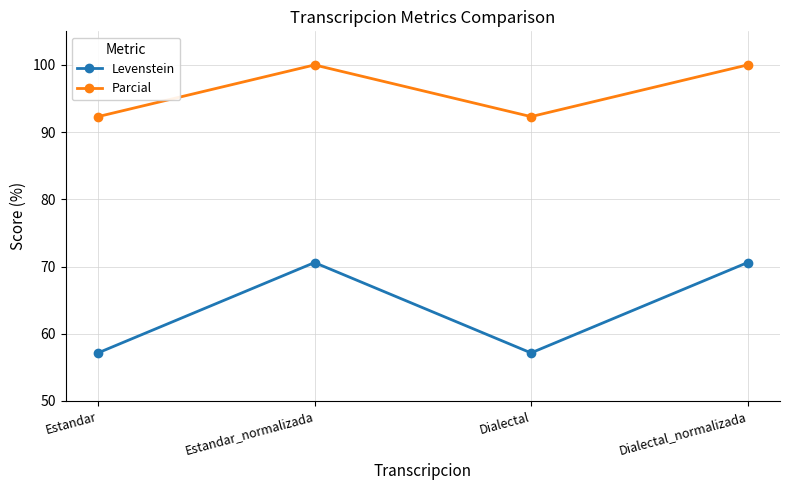

The Levenstein series shows 70.6 at Dialectal_normalizada. True or false?

True